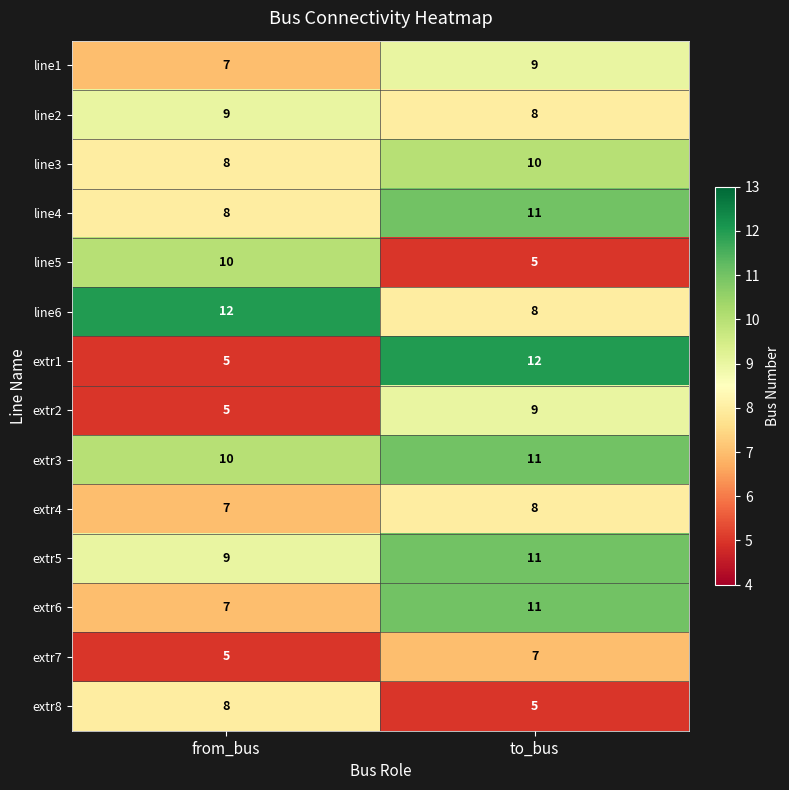

What is the highest value of the extr2 series?

9